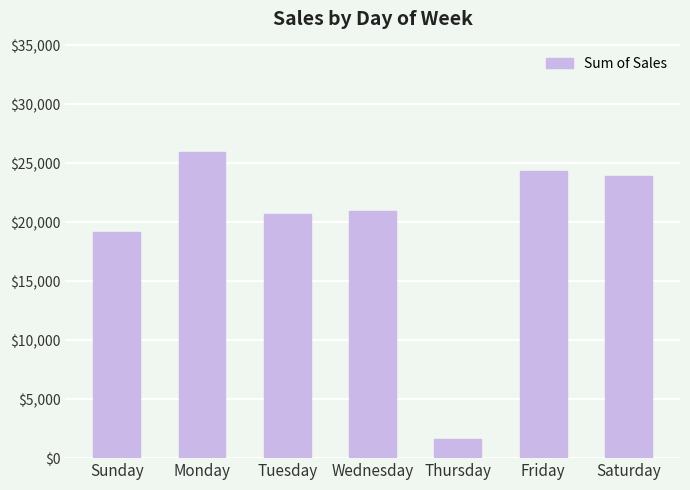

Count the number of categories in the chart.

7